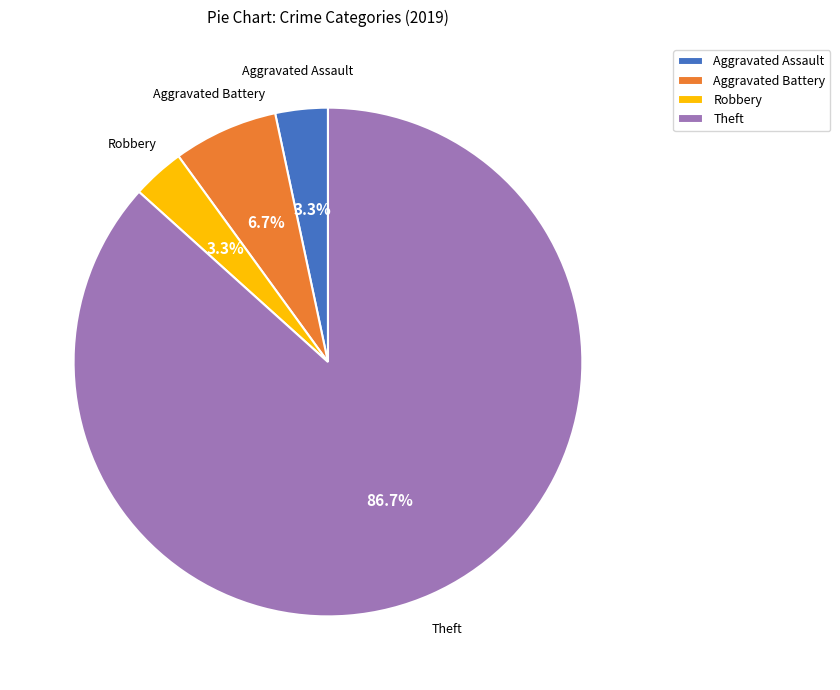

What is the majority slice?

Theft